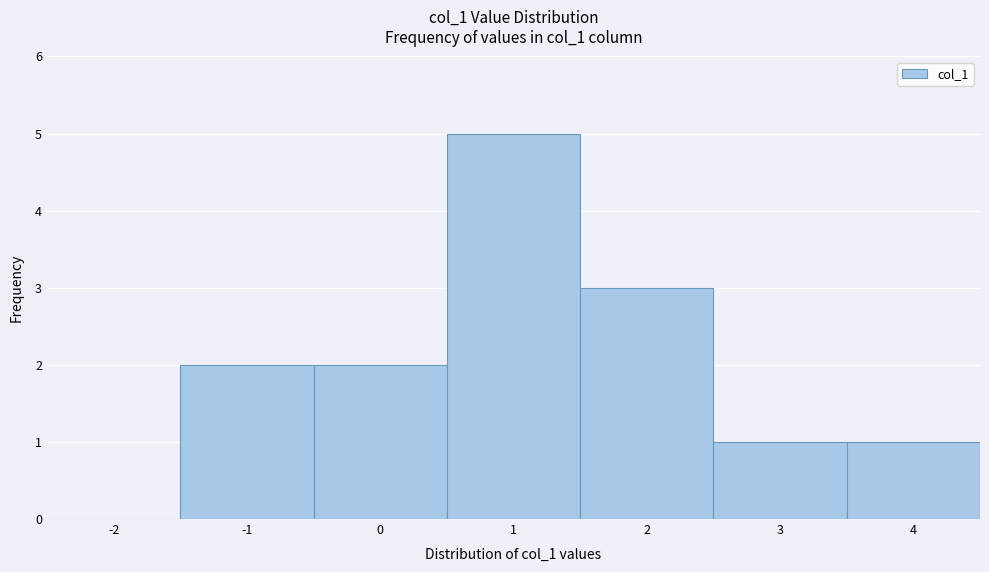

Reading left to right, list all the values displayed in this chart.

-2=0	-1=2	0=2	1=5	2=3	3=1	4=1